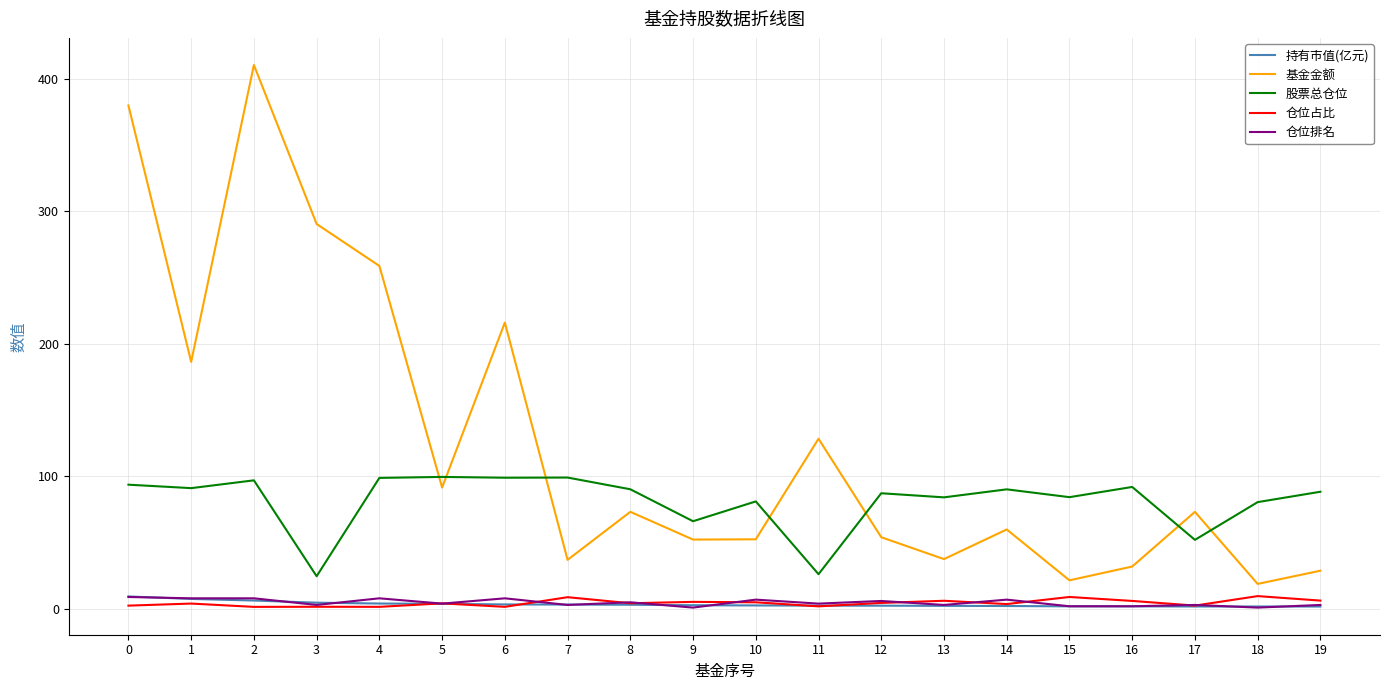

What is the greatest value displayed?

410.5